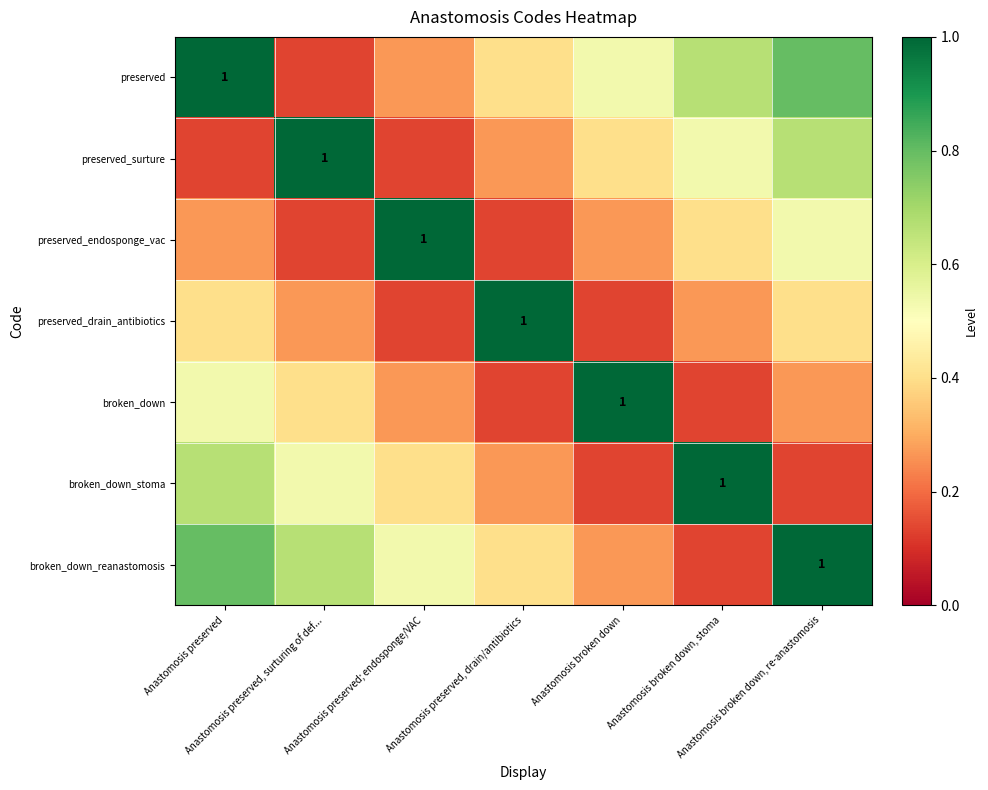

What is the sum of all preserved_surture values?

3.1